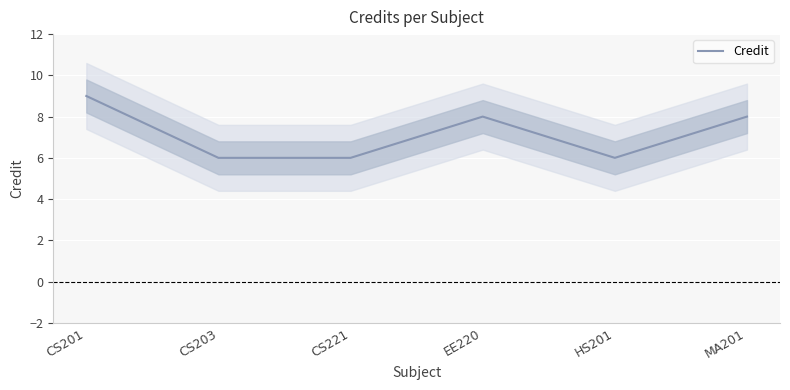

The value at HS201 is 10. True or false?

False